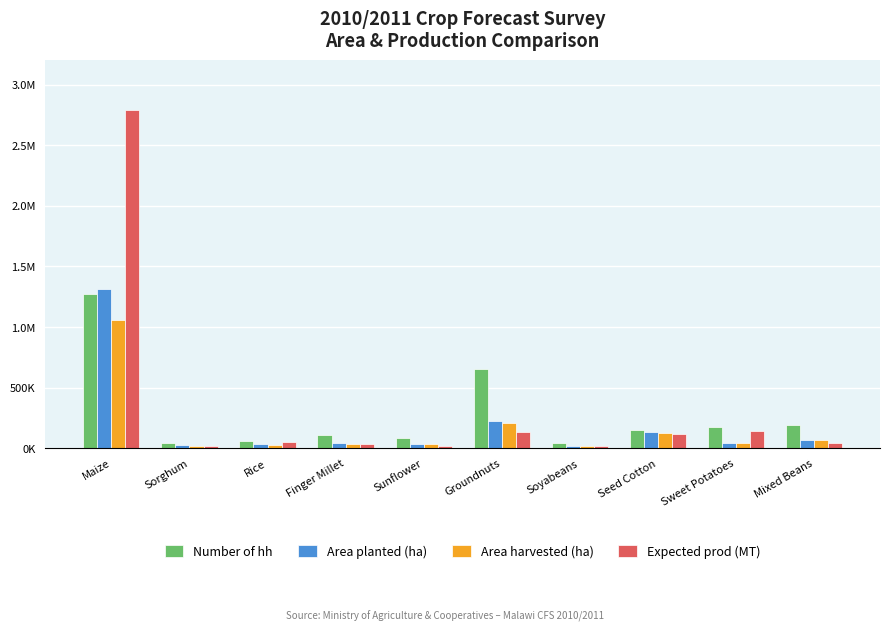

Where is Area harvested (ha) nearest to the value 538769?

Groundnuts